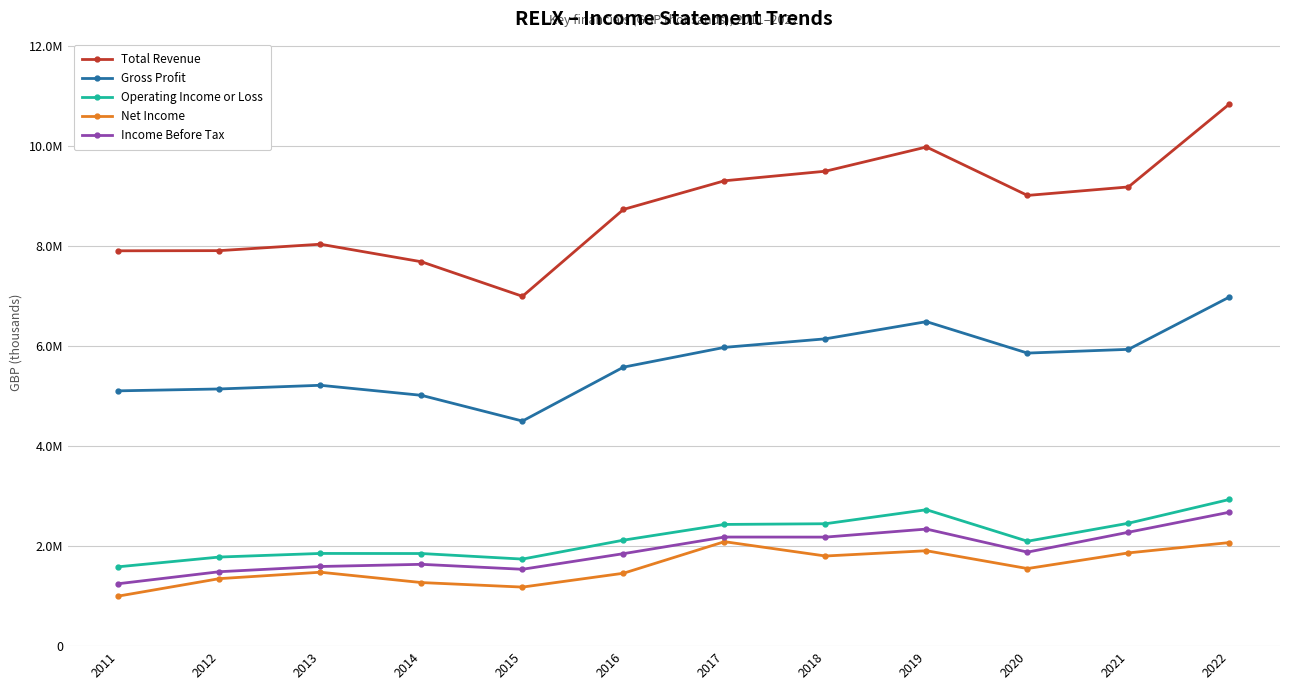

Which series has the largest total across all categories?

Total Revenue